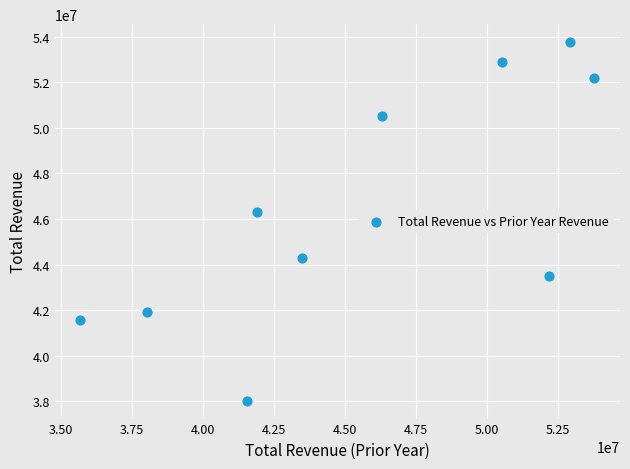

What Y value in the scatter plot is closest to 45896250?

46286700